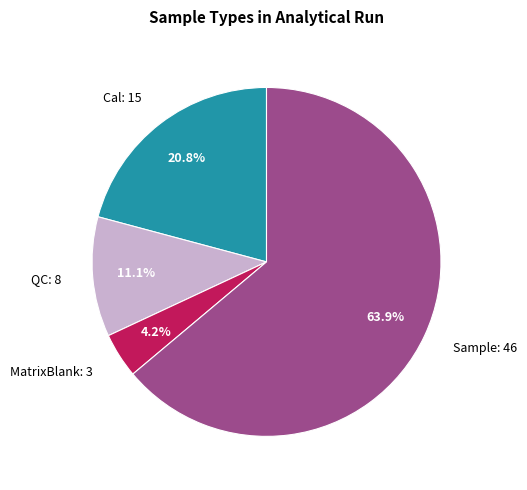

To the nearest percent, what is the average slice percentage?

25%